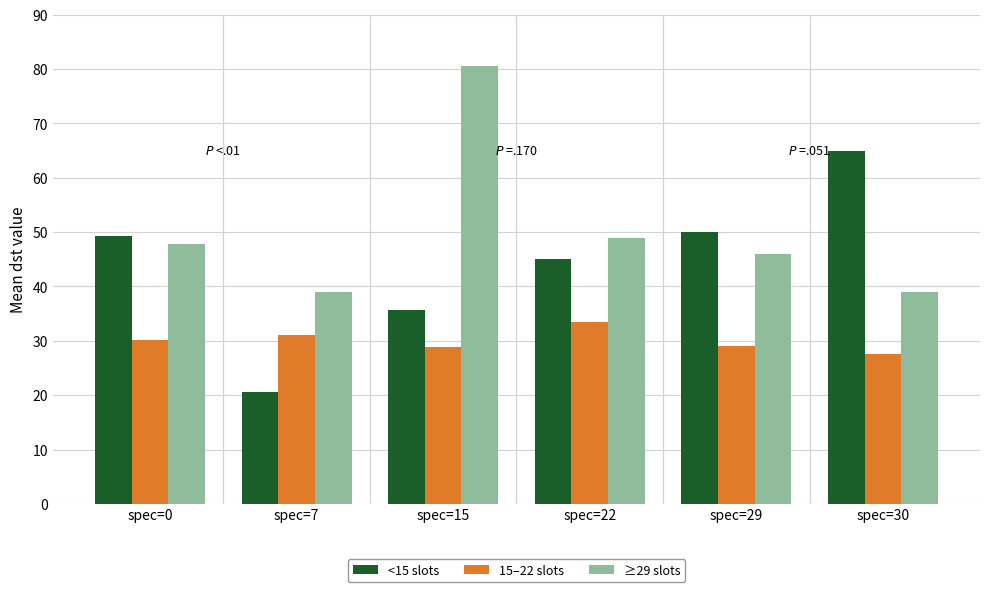

How many groups of bars are there?

6